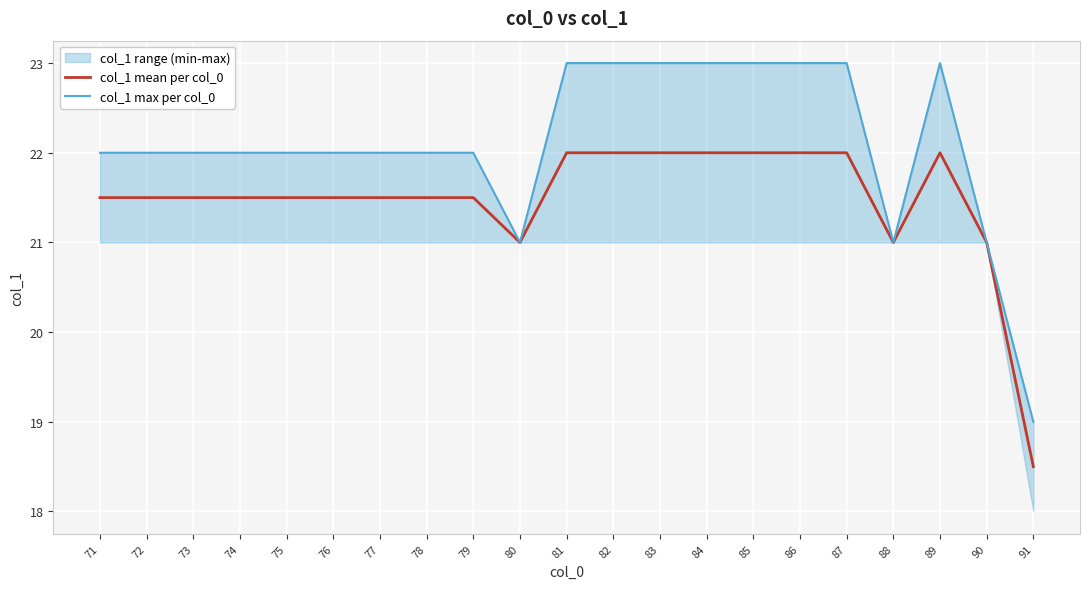

At which label is col_1 mean per col_0 closest to 20?

80